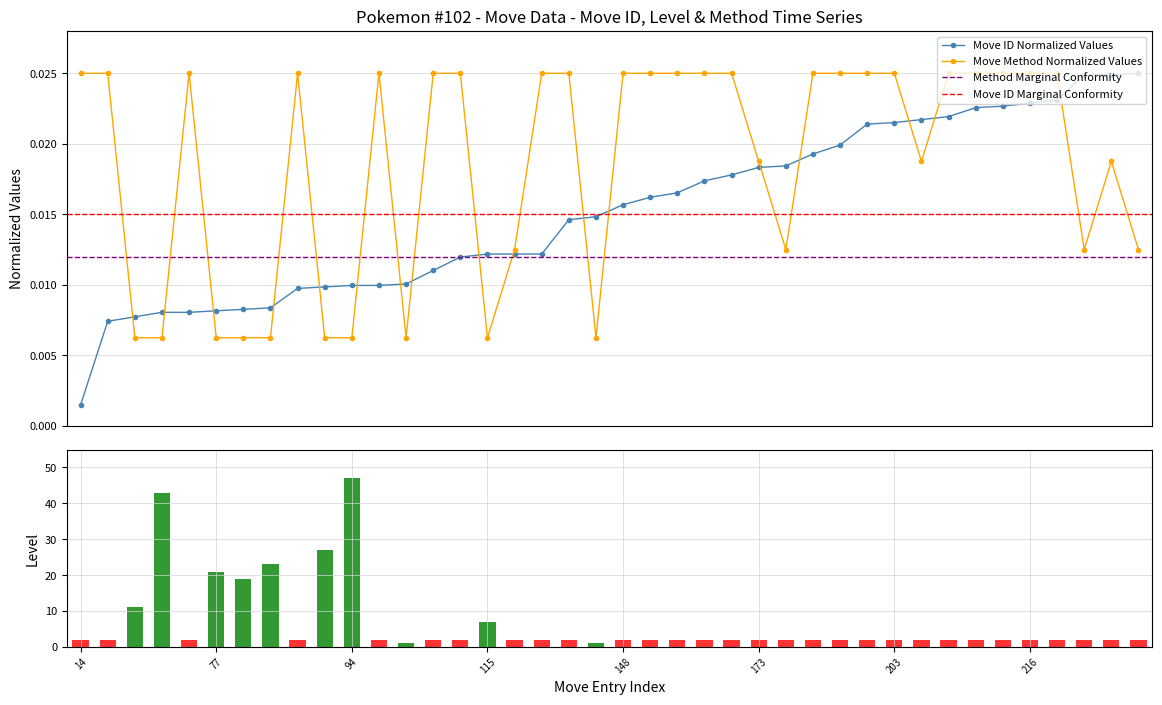

Count the Move Method Normalized Values values in the range 0 to 1.

40